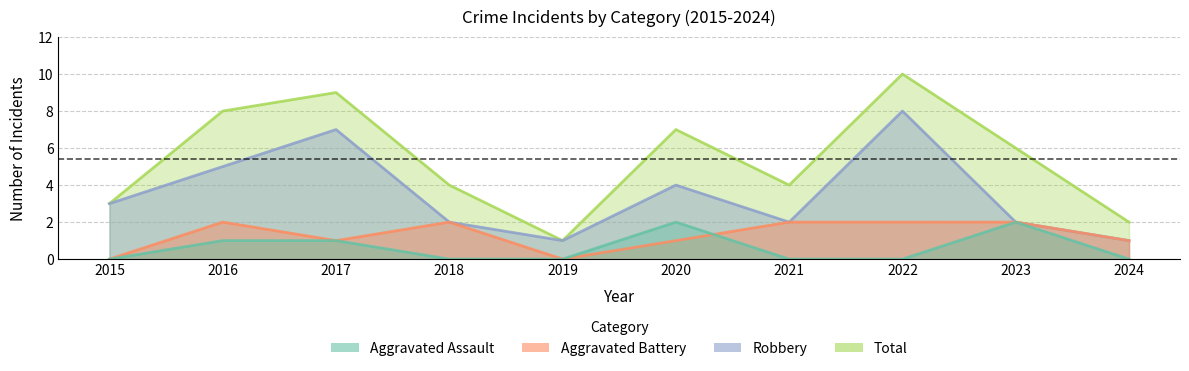

At which category is the sum across all series the highest?

2022